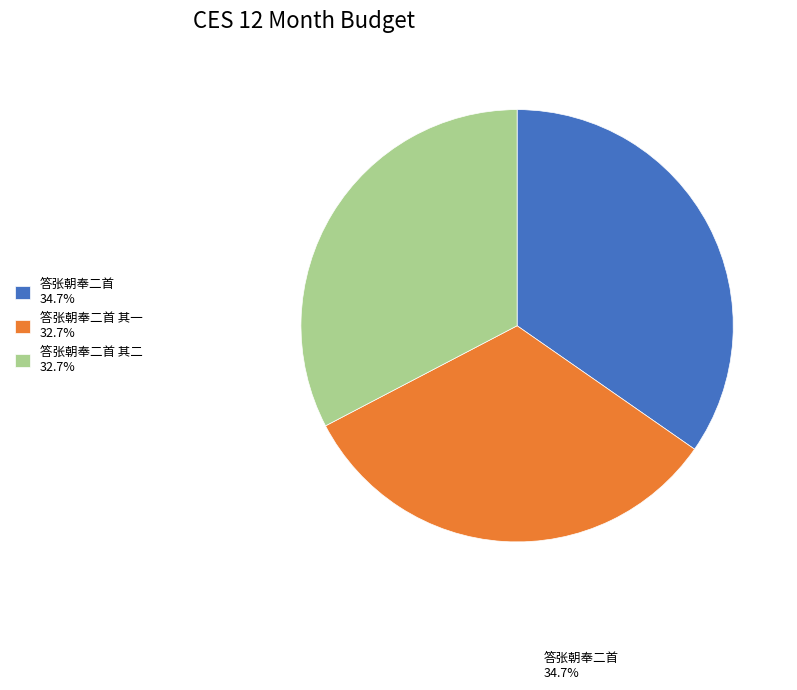

Approximately how many times larger is the value at 答张朝奉二首 34.7% compared to 答张朝奉二首 其一 32.7%?

1.1